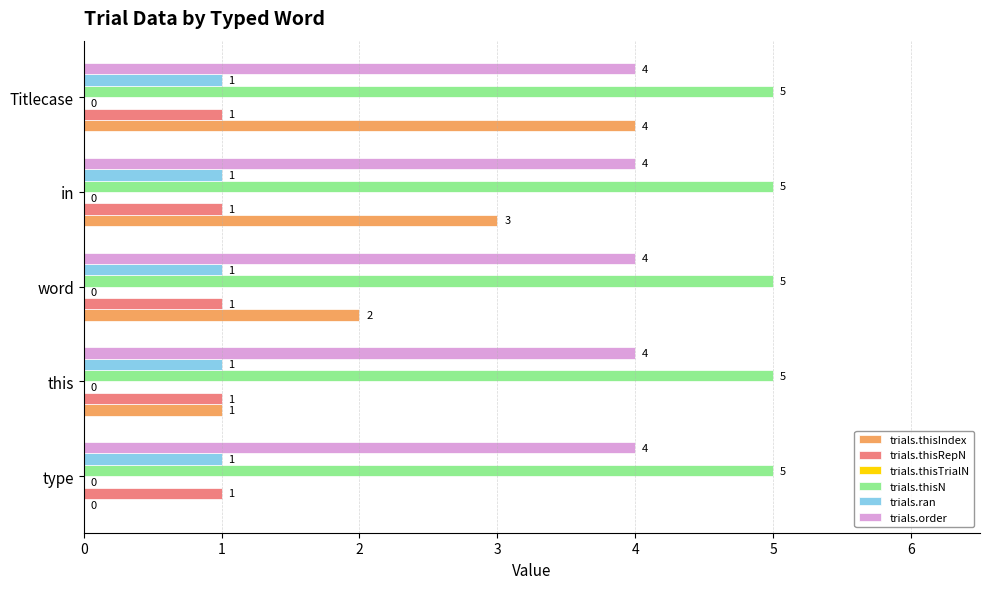

How many trials.thisIndex values are between 1 and 3?

3